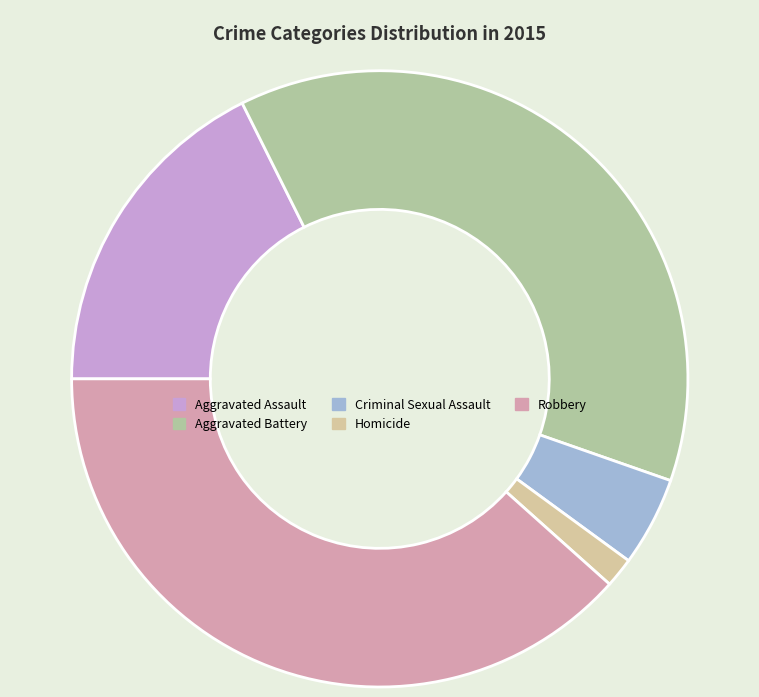

What is the largest slice in the pie chart?

Robbery